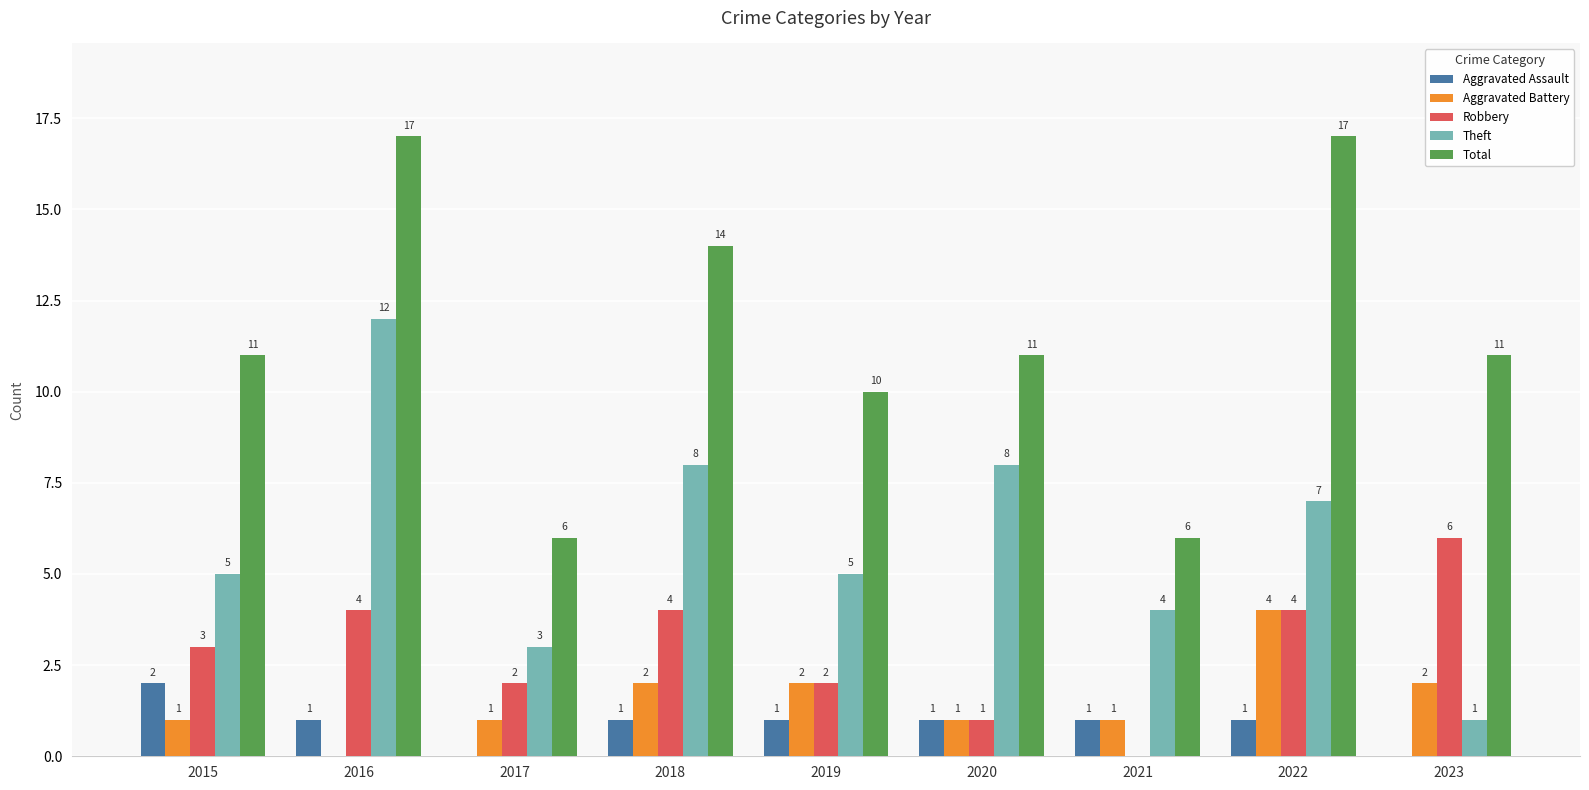

Which category has the highest value in the Robbery series?

2023